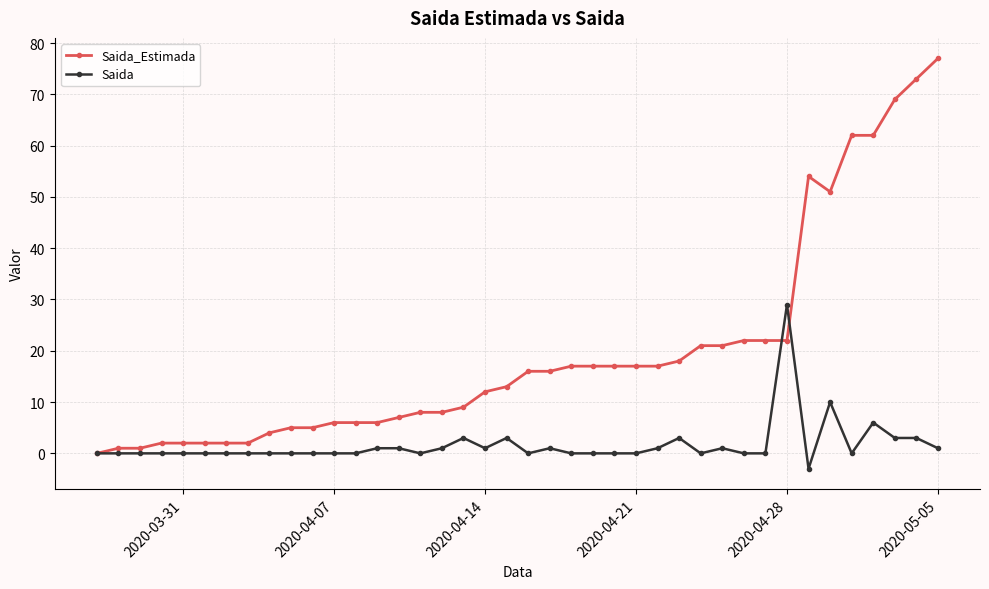

What is the value of the Saida point at the 40th from the left?

1